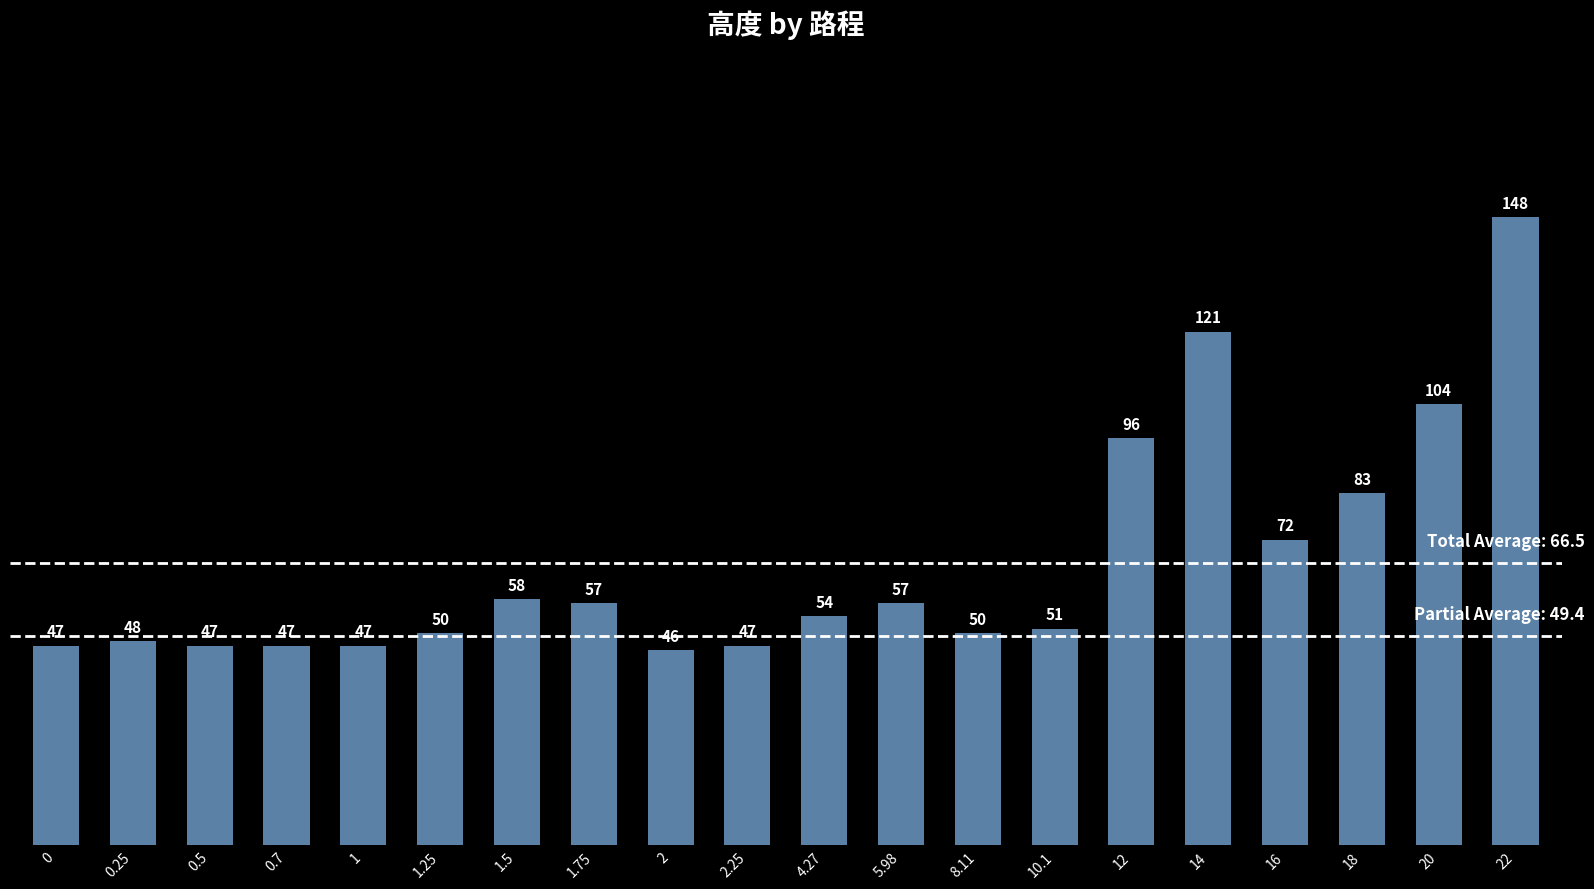

What position from the right is 12?

6